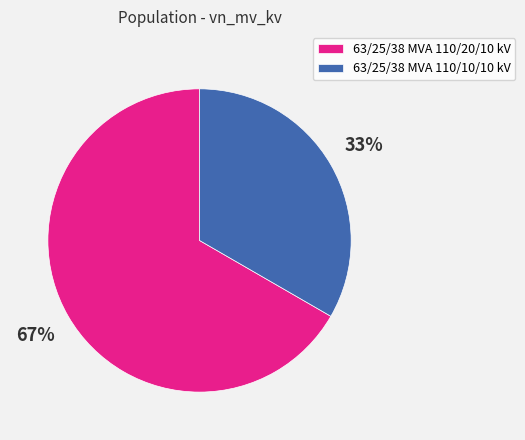

To the nearest percent, what is the combined percentage of 63/25/38 MVA 110/10/10 kV and 63/25/38 MVA 110/20/10 kV?

100%